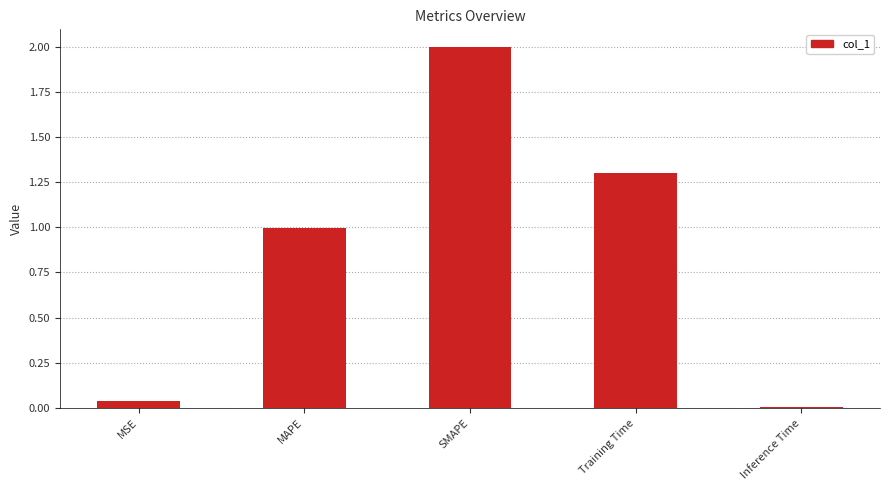

Is it true that the value at MSE is 0.0?

True